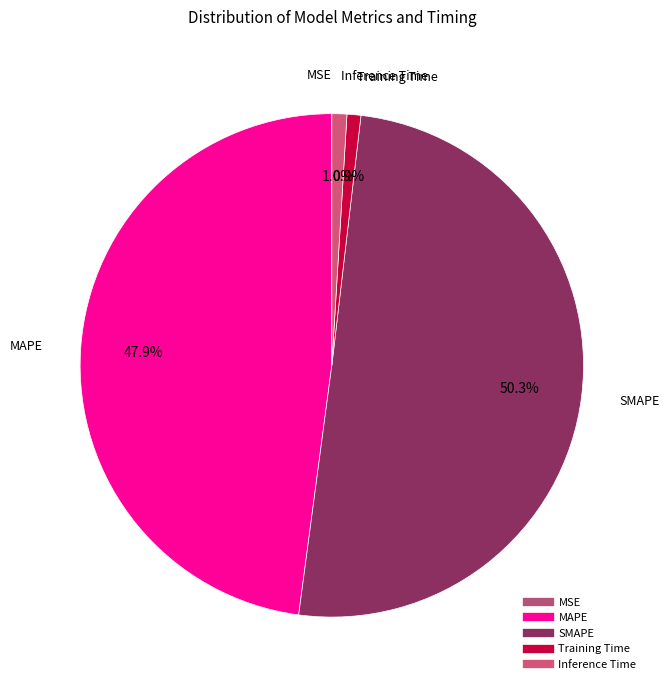

Between Training Time and MSE, which is larger?

Training Time